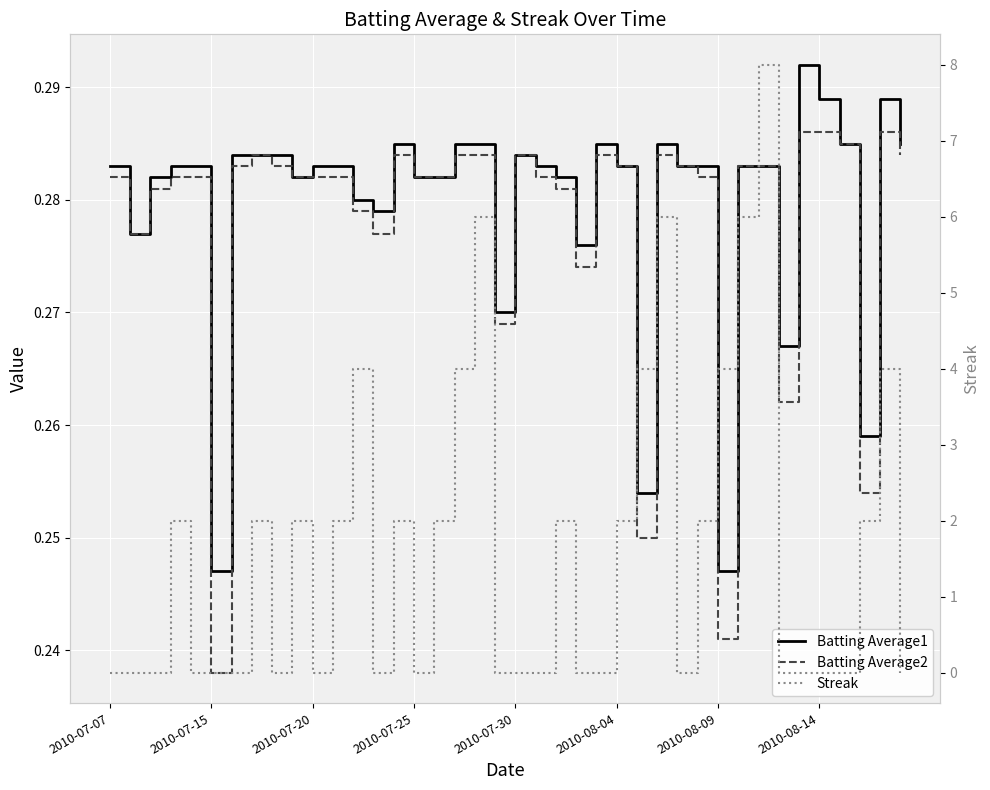

How many interior local peaks does the Batting Average2 series have?

6